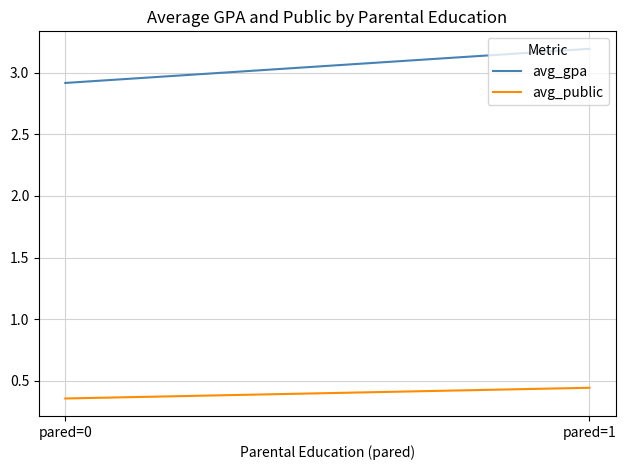

The avg_gpa series shows 2.9 at pared=0. True or false?

True